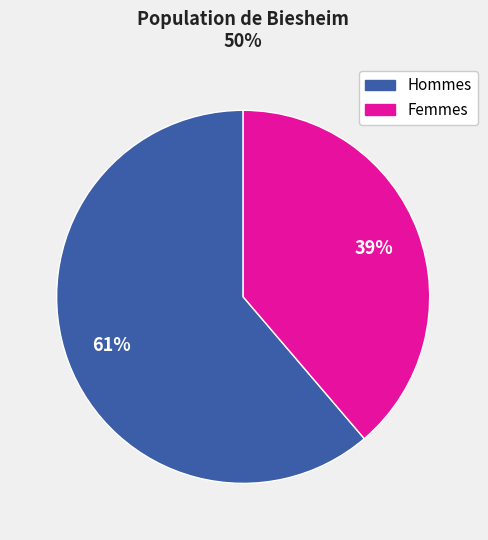

To the nearest percent, what is the difference between the largest and smallest slice percentages?

22%